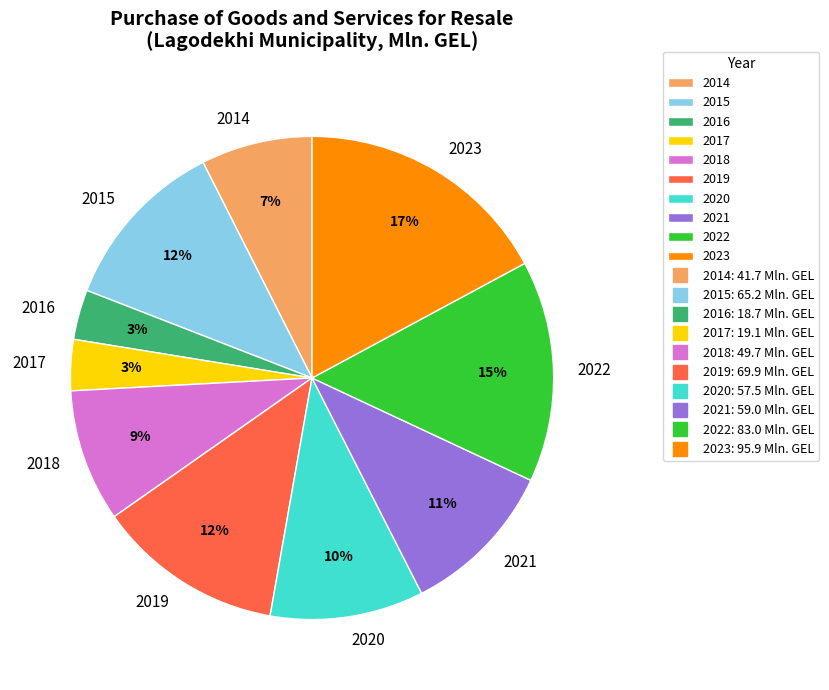

Between 2020 and 2022, which is larger?

2022